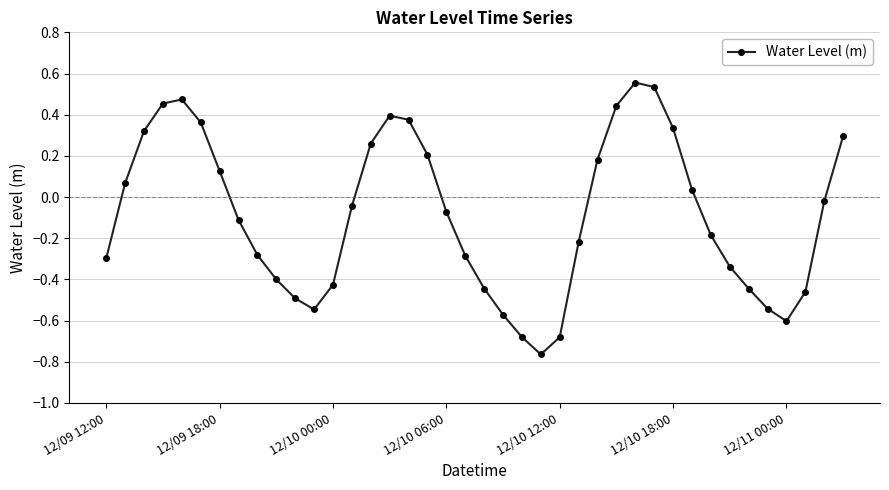

How many points are higher than both their immediate neighbors (excluding endpoints)?

3